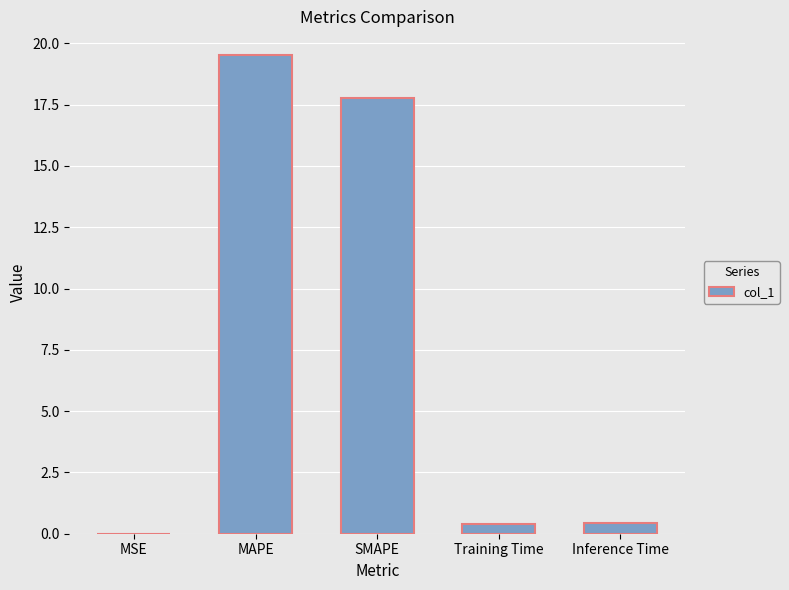

Read the value at MAPE.

19.5